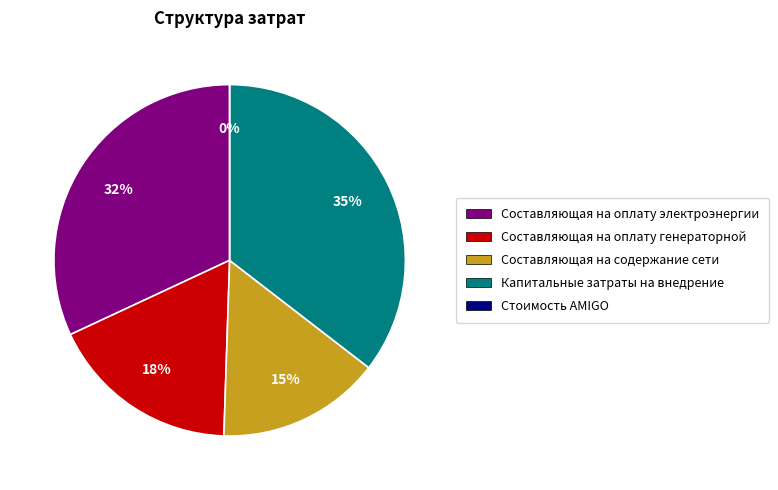

What percentage do Составляющая на оплату электроэнергии and Стоимость AMIGO together represent?

31.9%